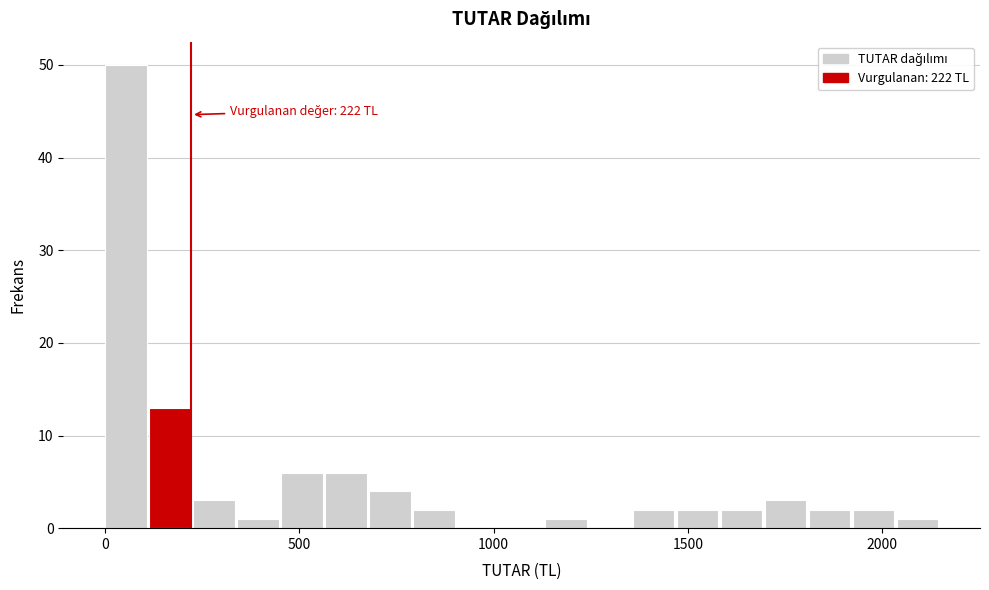

Read against the x-axis, roughly where is the centre of the tallest bar?

50